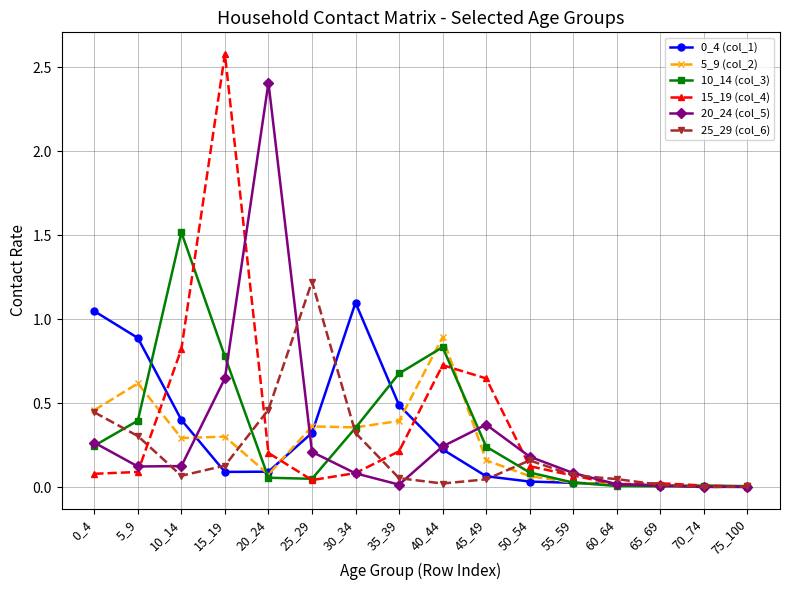

Which category has the highest value across all series?

15_19